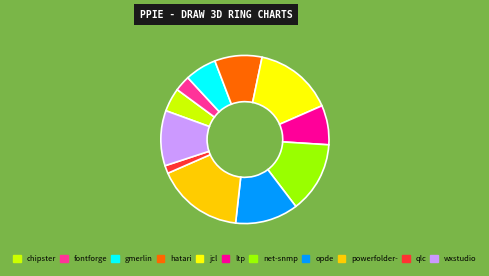

Is there a majority slice in this chart?

No